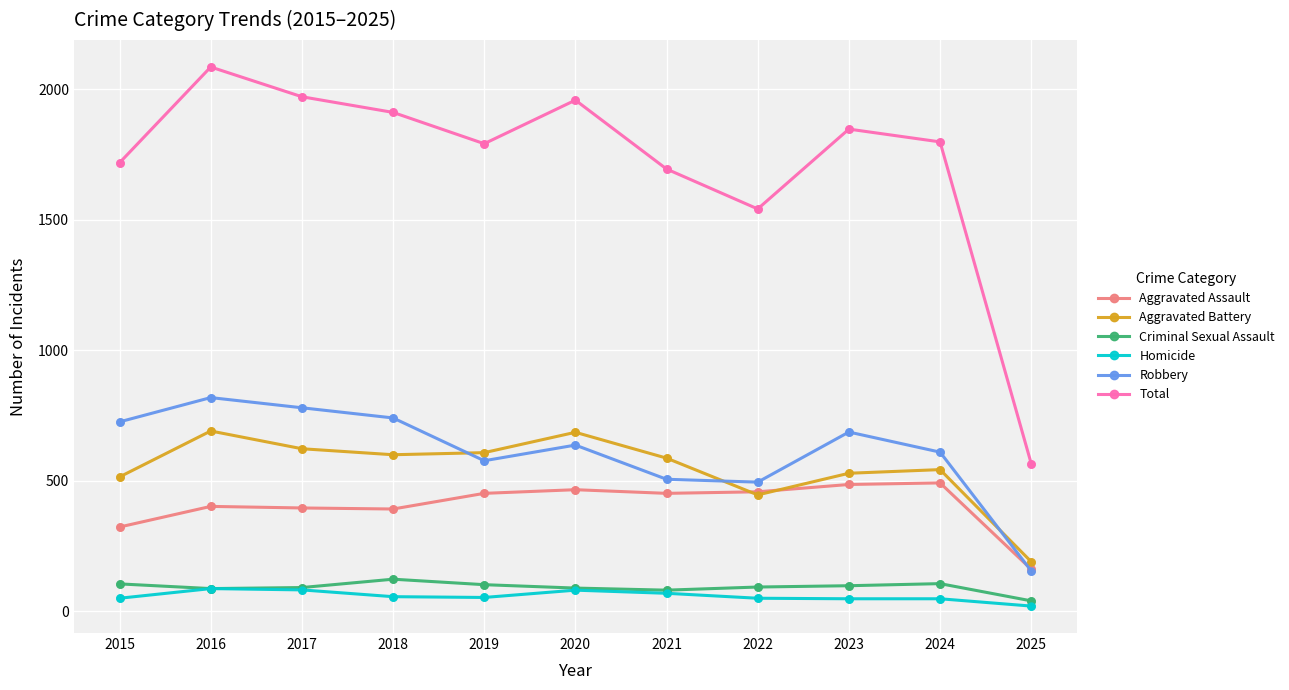

What is the total value across all series at 2017?

3944